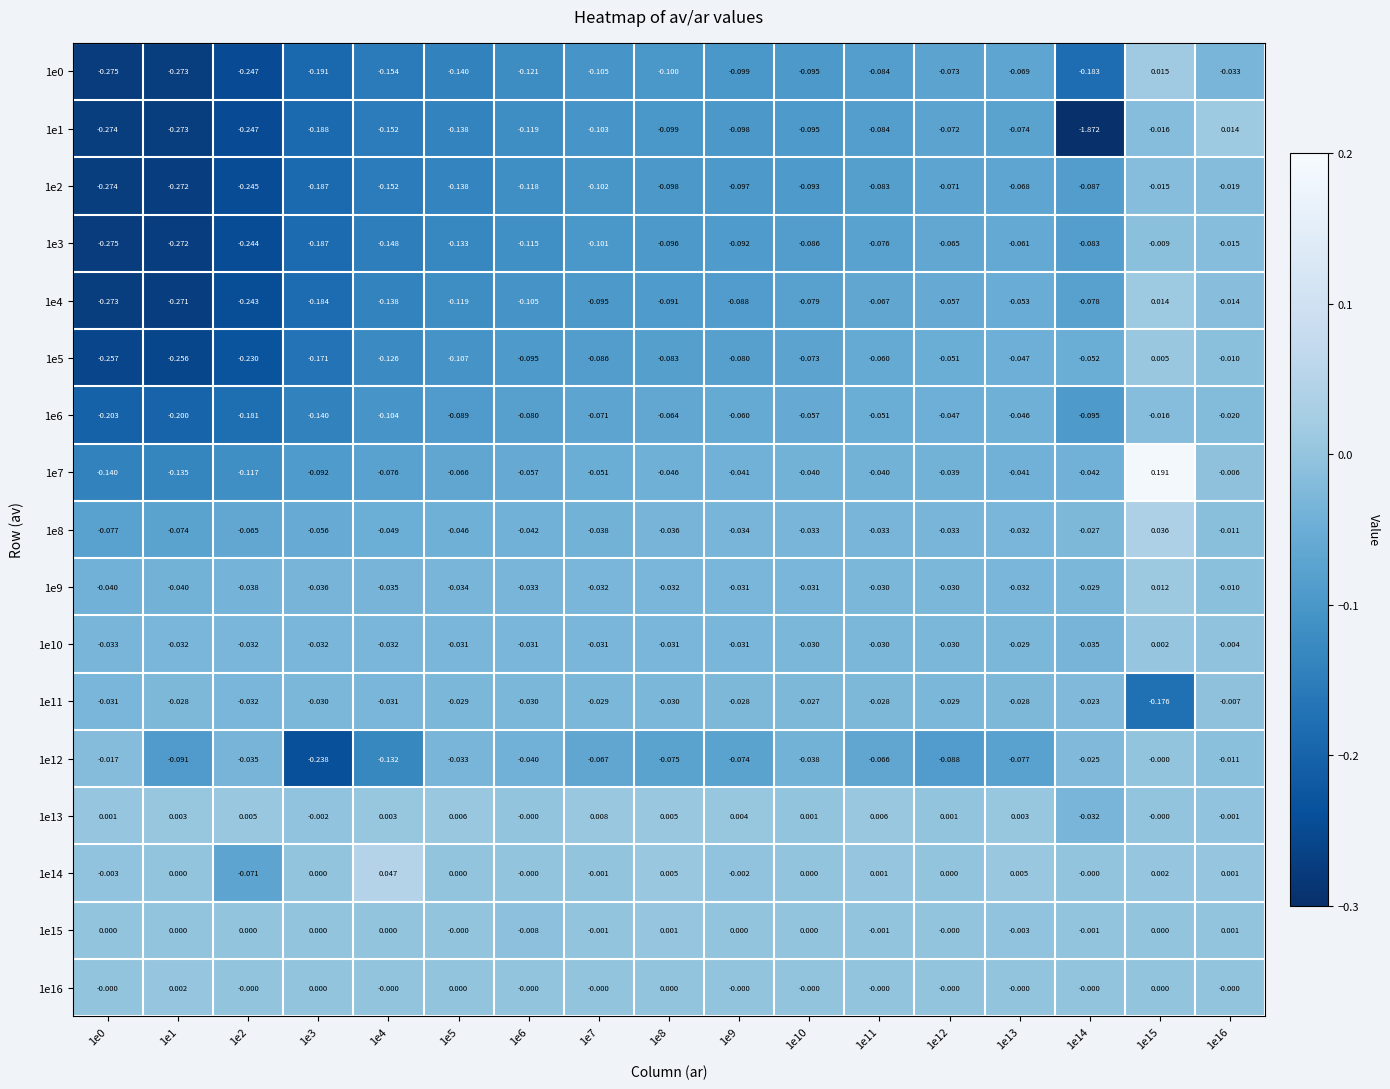

At which category does the chart reach its peak across all series?

1e15